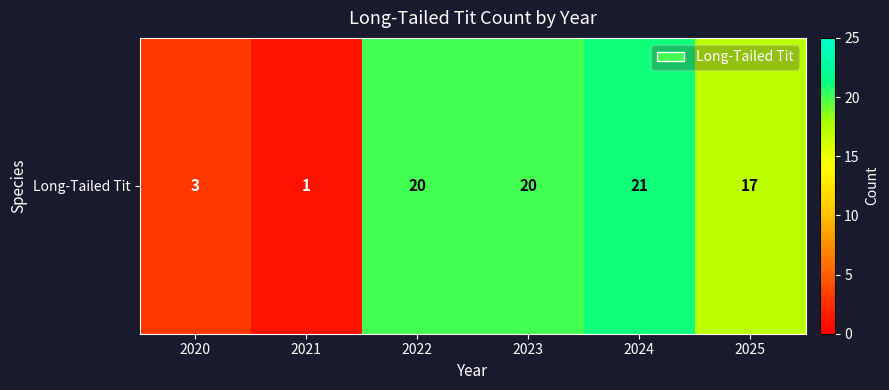

Reading right to left, what are all the values shown in this chart?

17	21	20	20	1	3